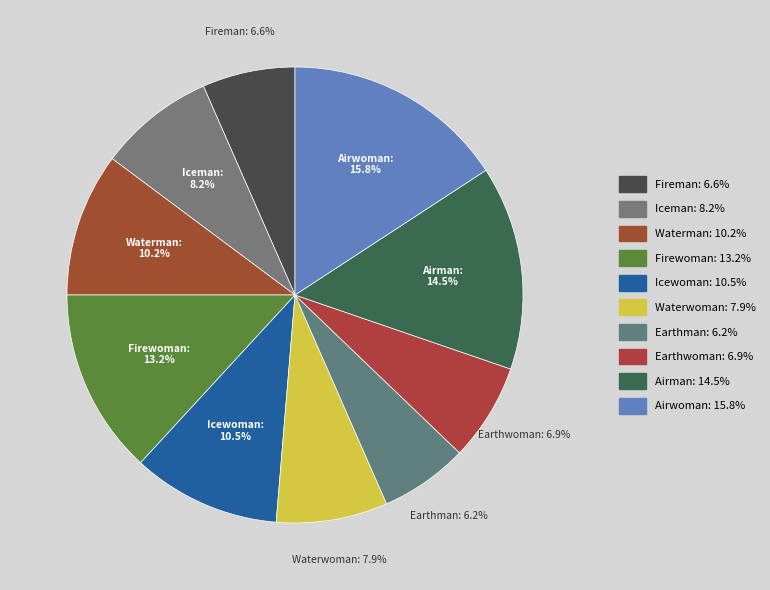

Which has a higher value, Airman or Waterman?

Airman